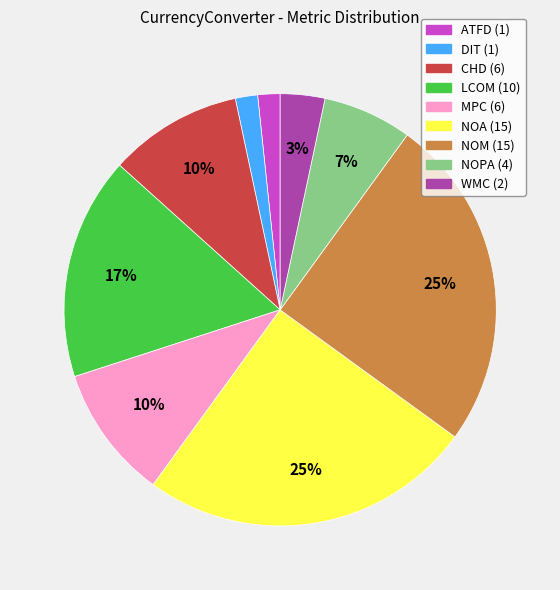

To the nearest percent, what is the average slice percentage?

11%